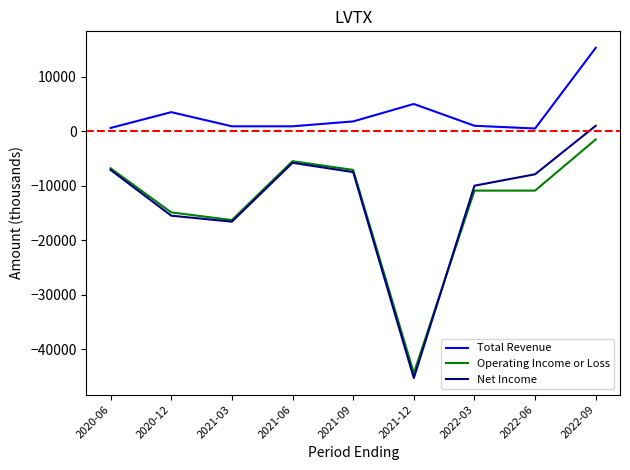

What is the spread (max minus min) of values at 2022-03?

11900